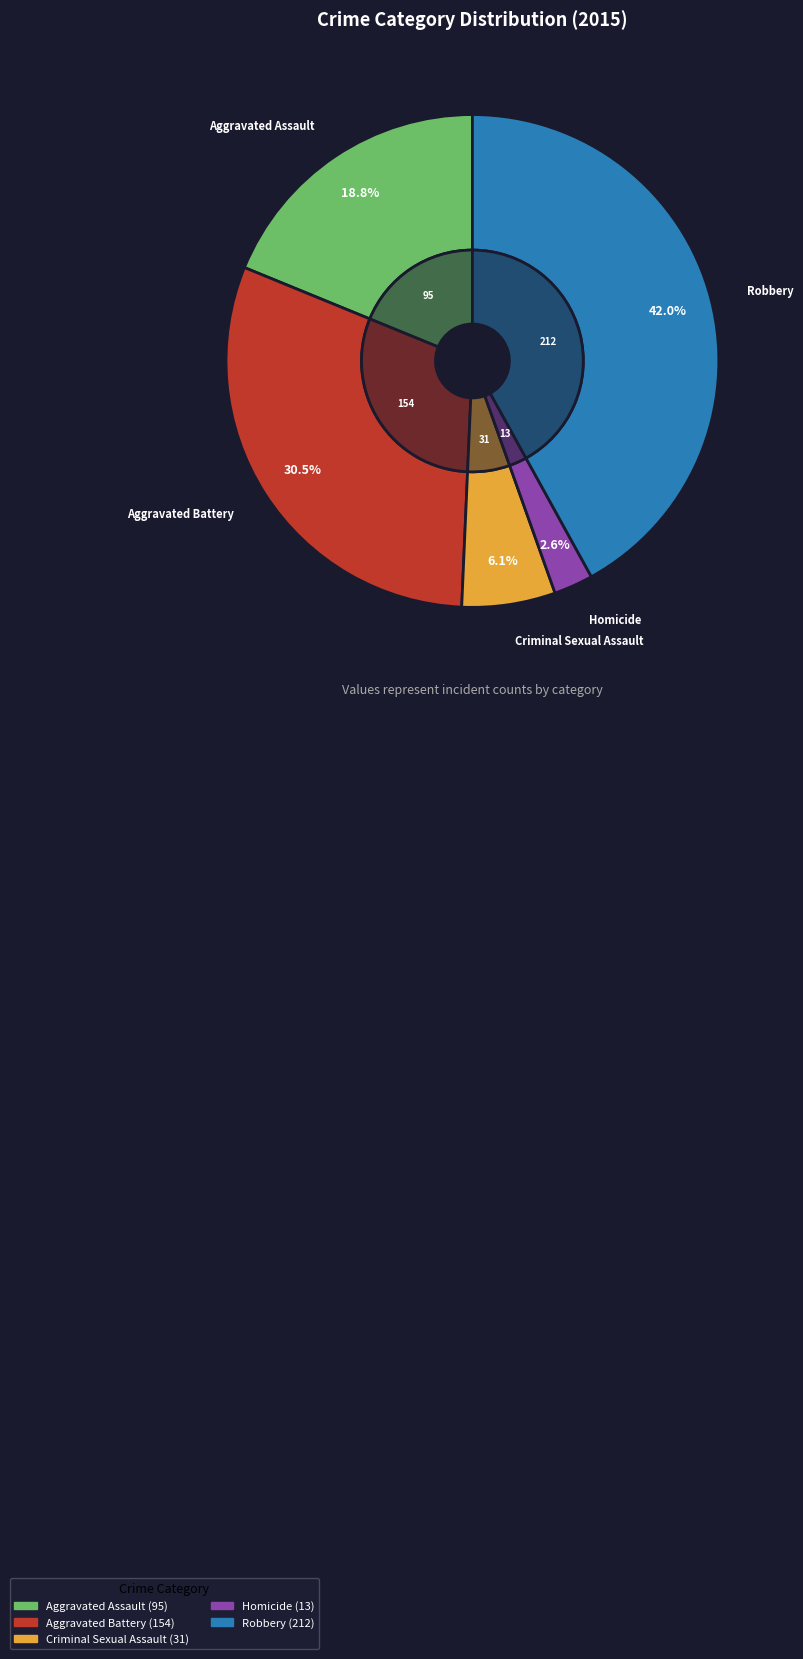

To the nearest percent, what is the average slice percentage?

20%